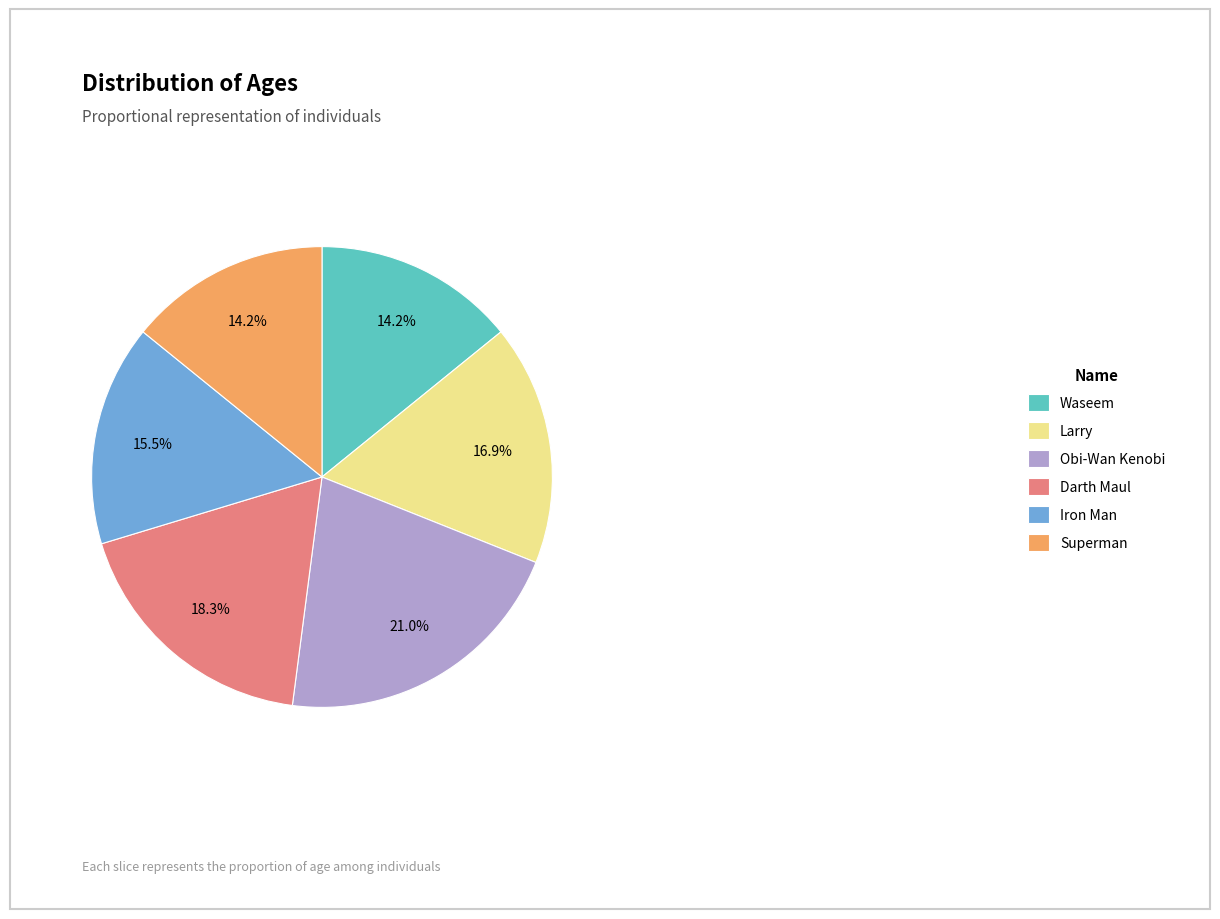

Between Waseem and Obi-Wan Kenobi, which is larger?

Obi-Wan Kenobi